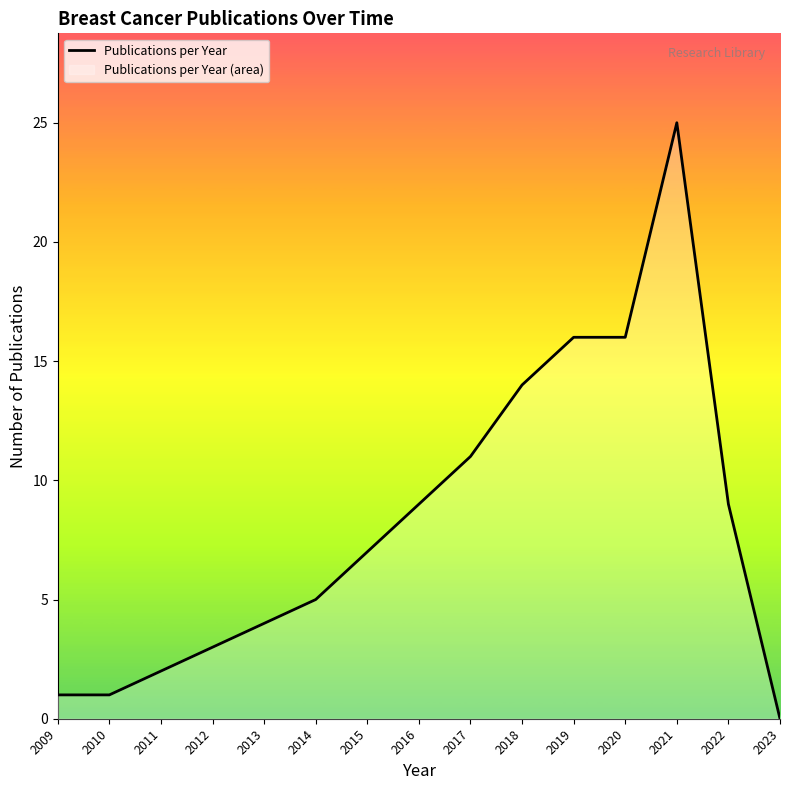

Rank the categories by value from lowest to highest.

2023, 2009, 2010, 2011, 2012, 2013, 2014, 2015, 2016, 2022, 2017, 2018, 2019, 2020, 2021